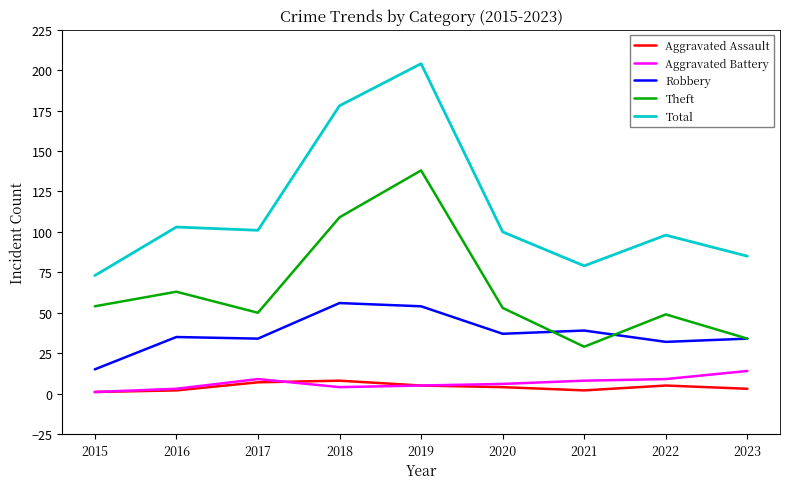

True or false: Aggravated Assault has a value of 8 at 2018.

True